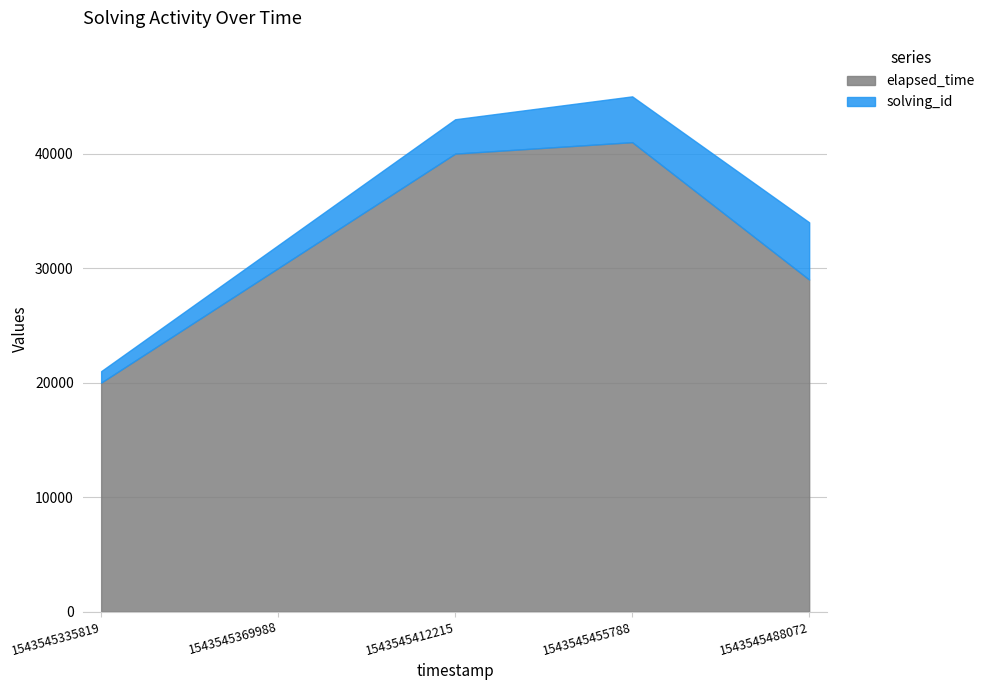

What is the lowest value of the elapsed_time series?

20000